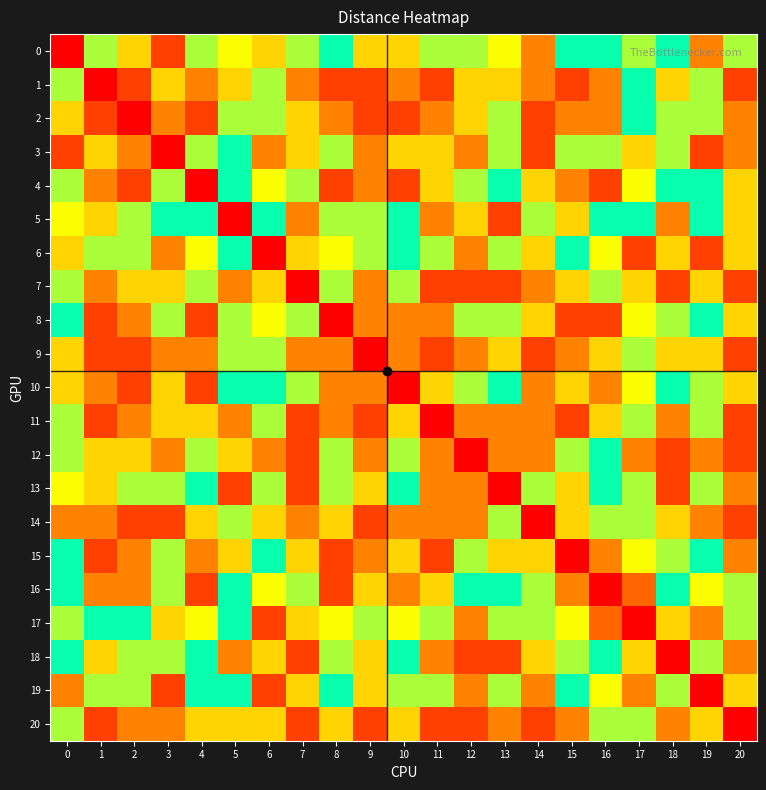

Reading right to left, transcribe all the data shown in this chart.

0: 20=40	19=20	18=50	17=40	16=50	15=50	14=20	13=60	12=40	11=40	10=30	9=30	8=50	7=40	6=30	5=60	4=40	3=10	2=30	1=40	0=0
1: 20=10	19=40	18=30	17=50	16=20	15=10	14=20	13=30	12=30	11=10	10=20	9=10	8=10	7=20	6=40	5=30	4=20	3=30	2=10	1=0	0=40
2: 20=20	19=40	18=40	17=50	16=20	15=20	14=10	13=40	12=30	11=20	10=10	9=10	8=20	7=30	6=40	5=40	4=10	3=20	2=0	1=10	0=30
3: 20=20	19=10	18=40	17=30	16=40	15=40	14=10	13=40	12=20	11=30	10=30	9=20	8=40	7=30	6=20	5=50	4=40	3=0	2=20	1=30	0=10
4: 20=30	19=50	18=50	17=60	16=10	15=20	14=30	13=50	12=40	11=30	10=10	9=20	8=10	7=40	6=60	5=50	4=0	3=40	2=10	1=20	0=40
5: 20=30	19=50	18=20	17=50	16=50	15=30	14=40	13=10	12=30	11=20	10=50	9=40	8=40	7=20	6=50	5=0	4=50	3=50	2=40	1=30	0=60
6: 20=30	19=10	18=30	17=10	16=60	15=50	14=30	13=40	12=20	11=40	10=50	9=40	8=60	7=30	6=0	5=50	4=60	3=20	2=40	1=40	0=30
7: 20=10	19=30	18=10	17=30	16=40	15=30	14=20	13=10	12=10	11=10	10=40	9=20	8=40	7=0	6=30	5=20	4=40	3=30	2=30	1=20	0=40
8: 20=30	19=50	18=40	17=60	16=10	15=10	14=30	13=40	12=40	11=20	10=20	9=20	8=0	7=40	6=60	5=40	4=10	3=40	2=20	1=10	0=50
9: 20=10	19=30	18=30	17=40	16=30	15=20	14=10	13=30	12=20	11=10	10=20	9=0	8=20	7=20	6=40	5=40	4=20	3=20	2=10	1=10	0=30
10: 20=30	19=40	18=50	17=60	16=20	15=30	14=20	13=50	12=40	11=30	10=0	9=20	8=20	7=40	6=50	5=50	4=10	3=30	2=10	1=20	0=30
11: 20=10	19=40	18=20	17=40	16=30	15=10	14=20	13=20	12=20	11=0	10=30	9=10	8=20	7=10	6=40	5=20	4=30	3=30	2=20	1=10	0=40
12: 20=10	19=20	18=10	17=20	16=50	15=40	14=20	13=20	12=0	11=20	10=40	9=20	8=40	7=10	6=20	5=30	4=40	3=20	2=30	1=30	0=40
13: 20=20	19=40	18=10	17=40	16=50	15=30	14=40	13=0	12=20	11=20	10=50	9=30	8=40	7=10	6=40	5=10	4=50	3=40	2=40	1=30	0=60
14: 20=10	19=20	18=30	17=40	16=40	15=30	14=0	13=40	12=20	11=20	10=20	9=10	8=30	7=20	6=30	5=40	4=30	3=10	2=10	1=20	0=20
15: 20=20	19=50	18=40	17=60	16=20	15=0	14=30	13=30	12=40	11=10	10=30	9=20	8=10	7=30	6=50	5=30	4=20	3=40	2=20	1=10	0=50
16: 20=40	19=60	18=50	17=70	16=0	15=20	14=40	13=50	12=50	11=30	10=20	9=30	8=10	7=40	6=60	5=50	4=10	3=40	2=20	1=20	0=50
17: 20=40	19=20	18=30	17=0	16=70	15=60	14=40	13=40	12=20	11=40	10=60	9=40	8=60	7=30	6=10	5=50	4=60	3=30	2=50	1=50	0=40
18: 20=20	19=40	18=0	17=30	16=50	15=40	14=30	13=10	12=10	11=20	10=50	9=30	8=40	7=10	6=30	5=20	4=50	3=40	2=40	1=30	0=50
19: 20=30	19=0	18=40	17=20	16=60	15=50	14=20	13=40	12=20	11=40	10=40	9=30	8=50	7=30	6=10	5=50	4=50	3=10	2=40	1=40	0=20
20: 20=0	19=30	18=20	17=40	16=40	15=20	14=10	13=20	12=10	11=10	10=30	9=10	8=30	7=10	6=30	5=30	4=30	3=20	2=20	1=10	0=40